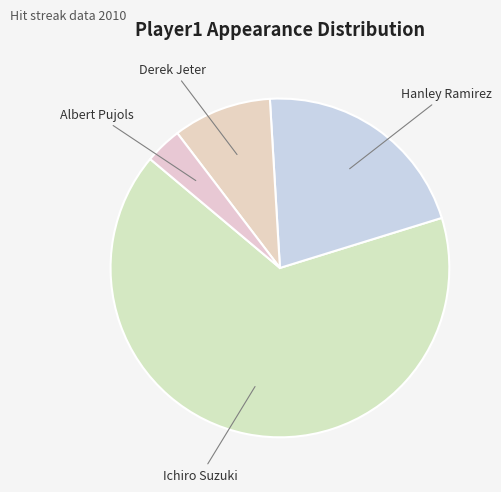

How many slices are in this pie chart?

4